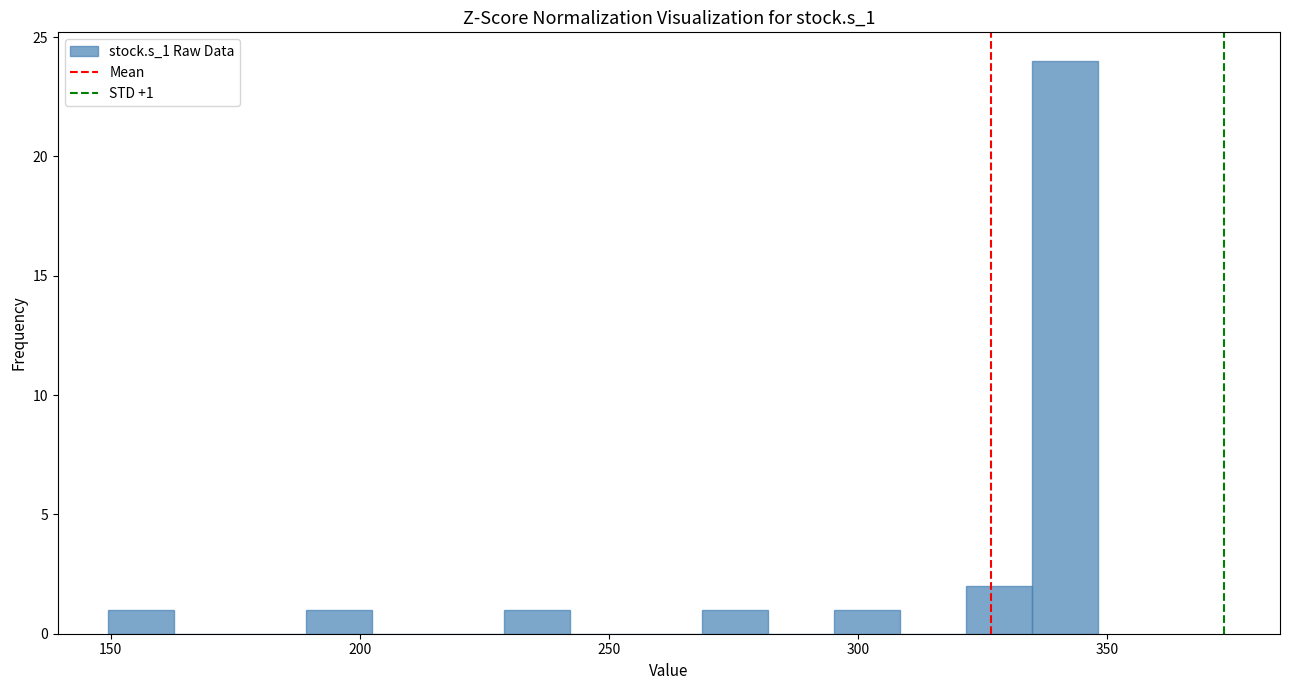

Read against the x-axis, roughly where is the centre of the tallest bar?

340